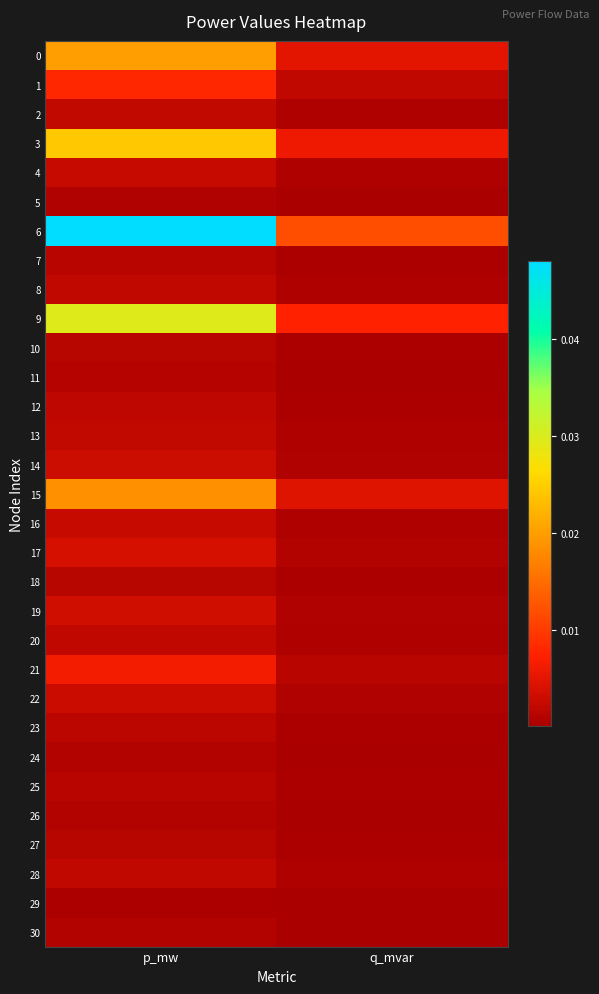

Count the number of categories in the chart.

2